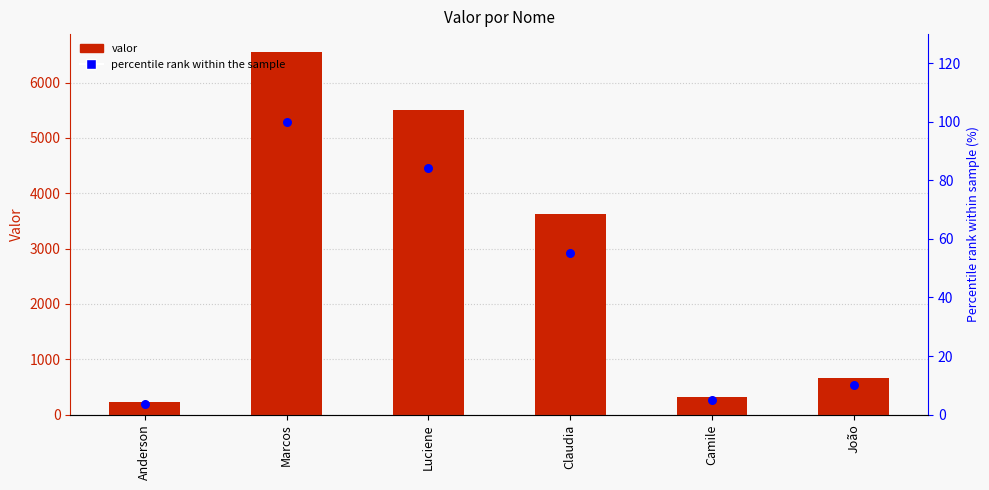

What are all the series names shown in the legend?

valor, percentile rank within the sample